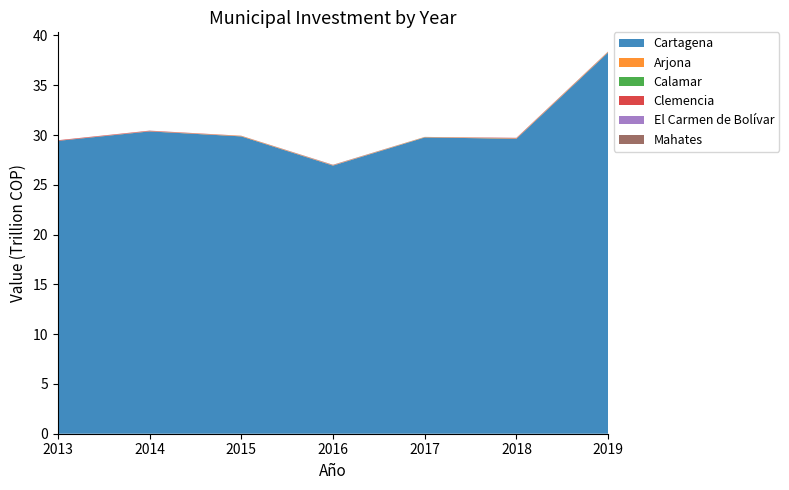

Reading left to right, extract all data points from this chart.

Cartagena: 29409633965341.0	30363669177596.1	29864635521324.9	26930207583711.1	29756287016258.3	29626251931754.7	38294054096336.0
Arjona: 7365935401.8	21990093185.0	41930221328.8	31467936108.1	35025217588.2	39574442439.4	54744216938.0
Calamar: 2062330218.4	1258526518.5	936743258.0	1714194451.3	1840346773.4	3557059964.6	8833821693.0
Clemencia: 52080975482.7	42056274827.2	15350057431.4	15905329352.6	737180923.5	42625704999.0	26755432734.0
El Carmen de Bolívar: 2244862518.4	7169220715.1	1781294417.5	9171330965.3	3803586347.6	6528207148.4	6834638004.0
Mahates: 2314229865.3	6021331804.8	4461623847.0	24765158629.3	12142971619.8	2135282253.9	2164504131.0